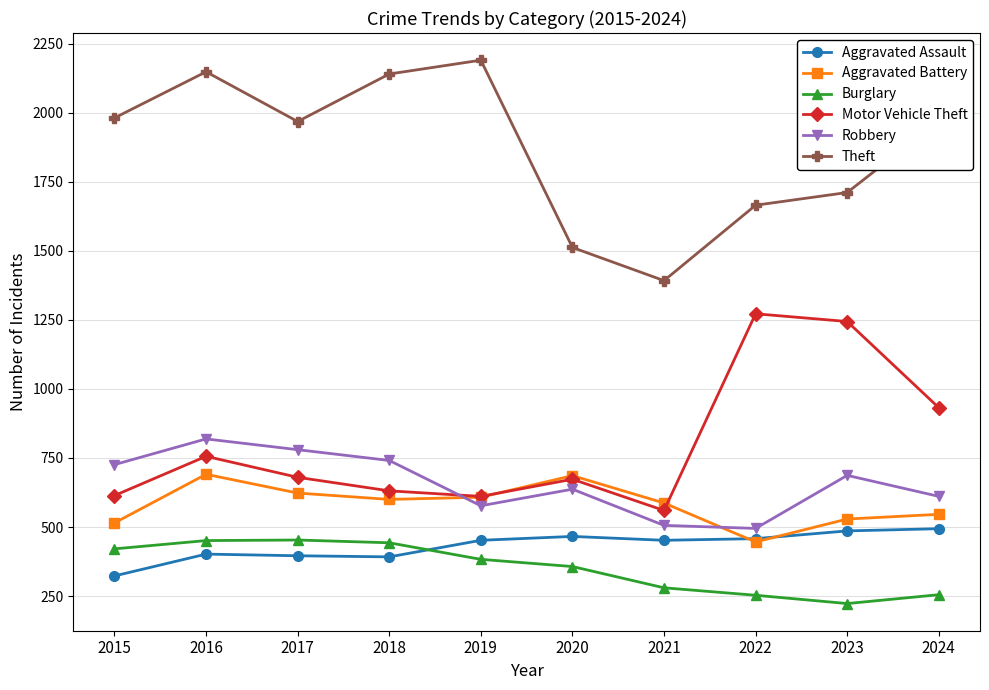

What is the smallest value displayed?

223